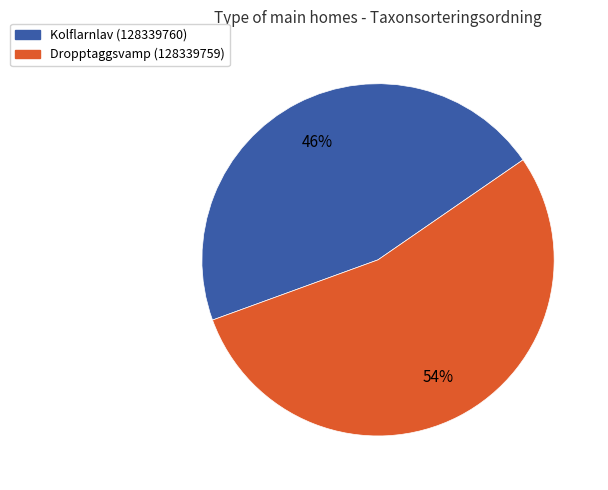

To the nearest percent, what is the difference between the largest and smallest slice percentages?

8%